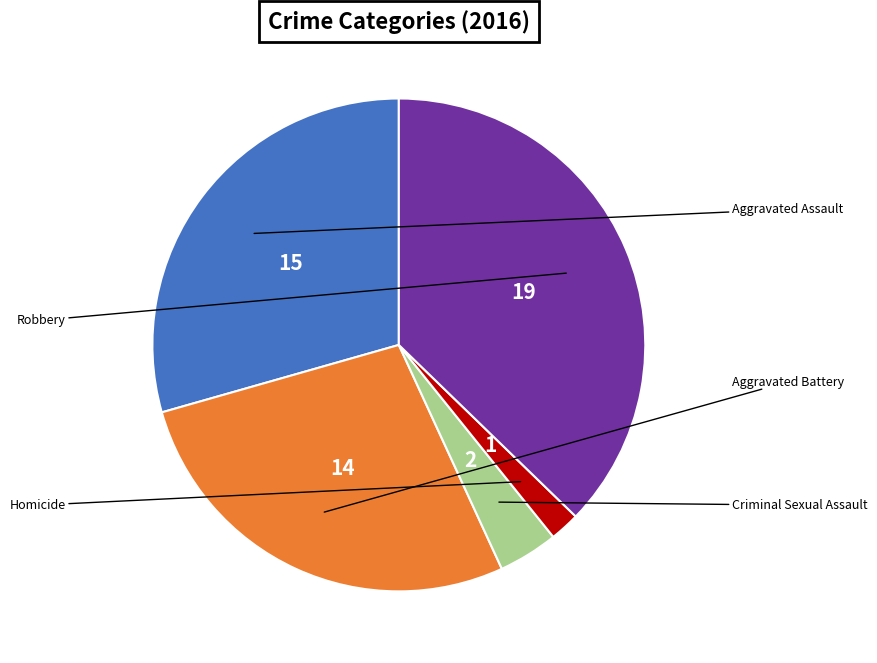

Is there a majority slice in this chart?

No